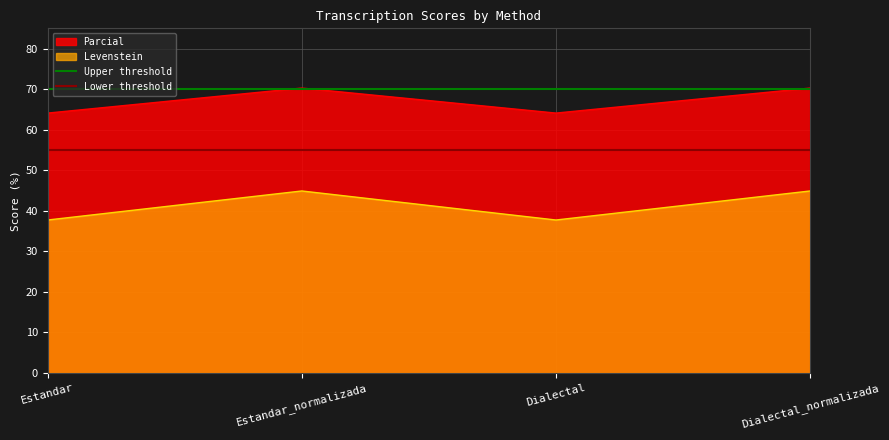

Which label corresponds to the smallest value in the chart?

Estandar